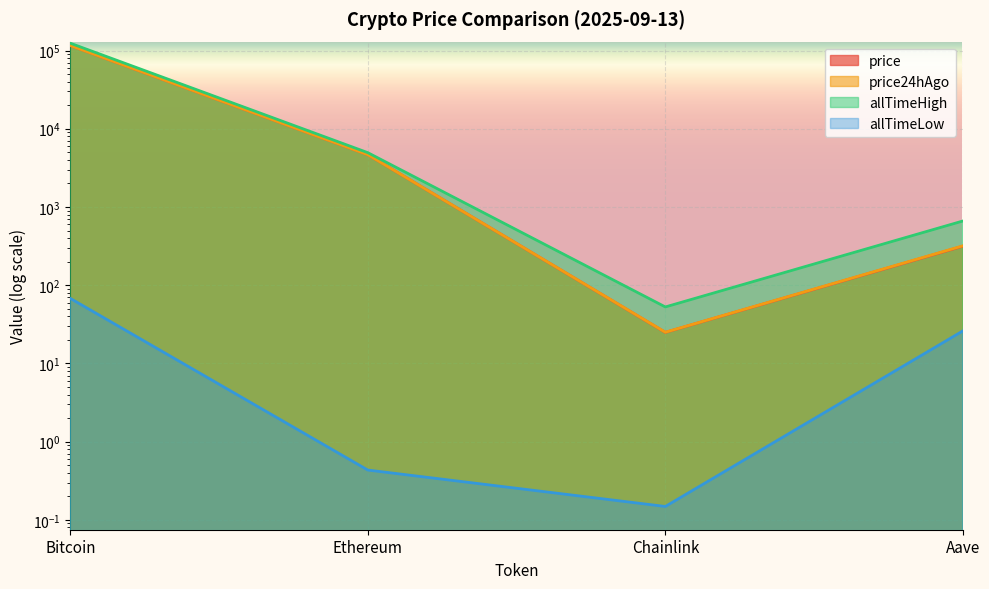

How many categories are shown in the chart?

4